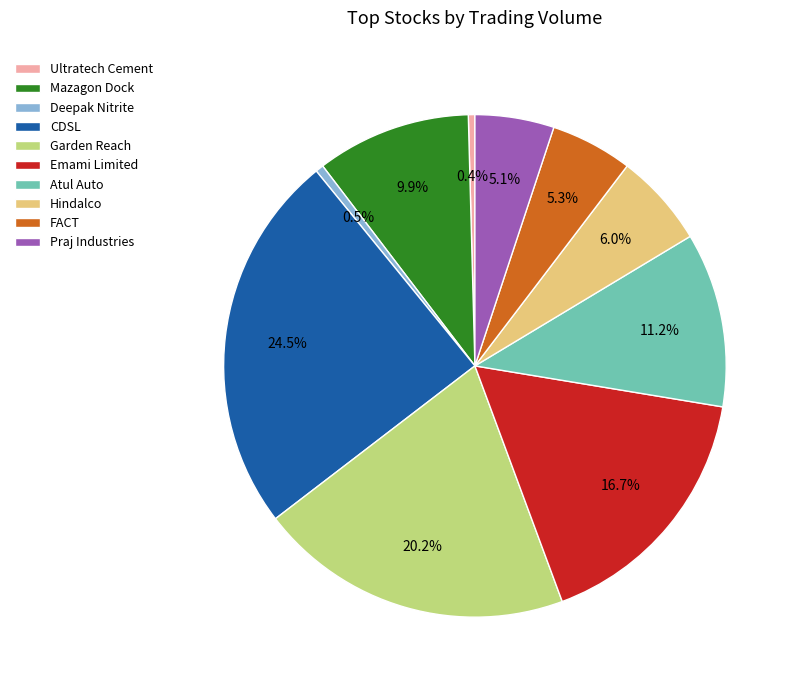

What is the largest slice in the pie chart?

CDSL